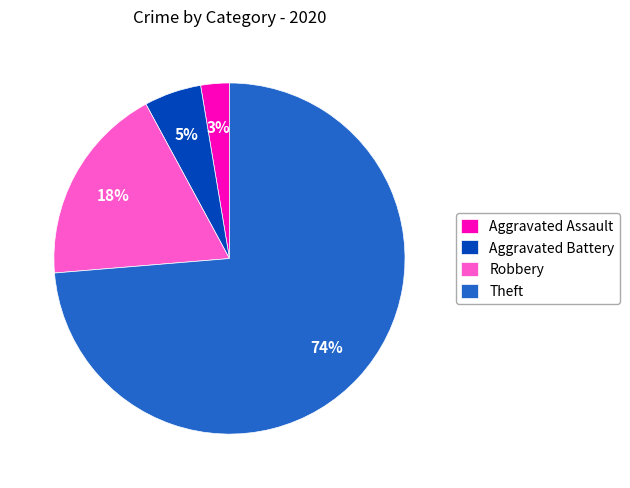

How many slices are in this pie chart?

4